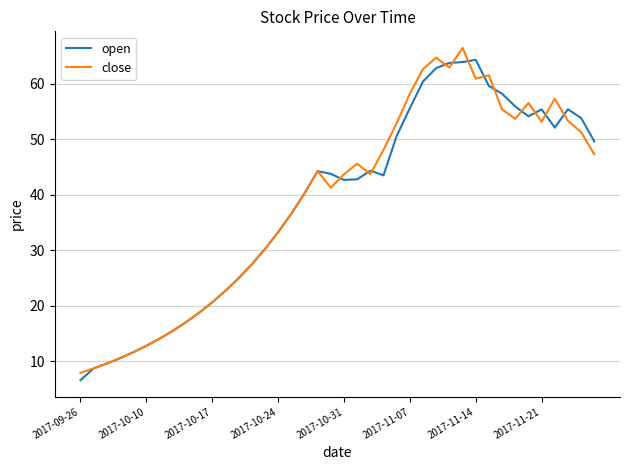

How many values in the close series are below 43?

19